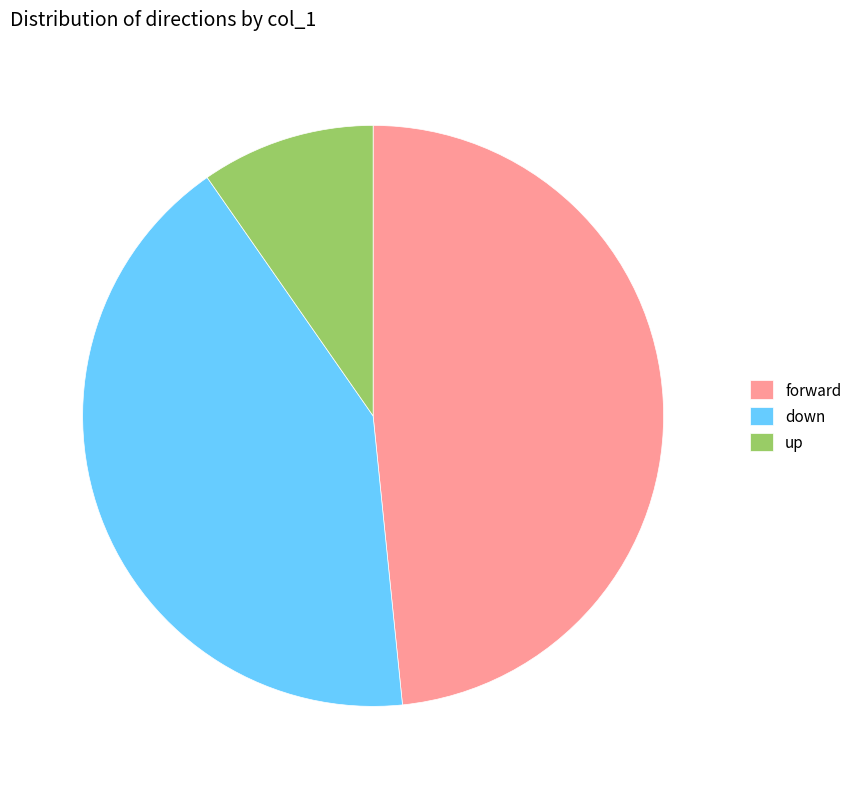

Which category has the smallest portion of the pie?

up